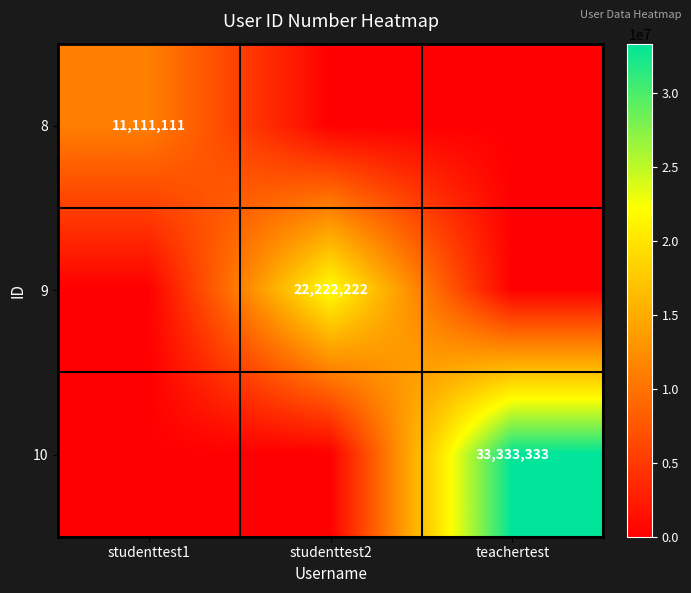

How many distinct data groups are displayed?

3